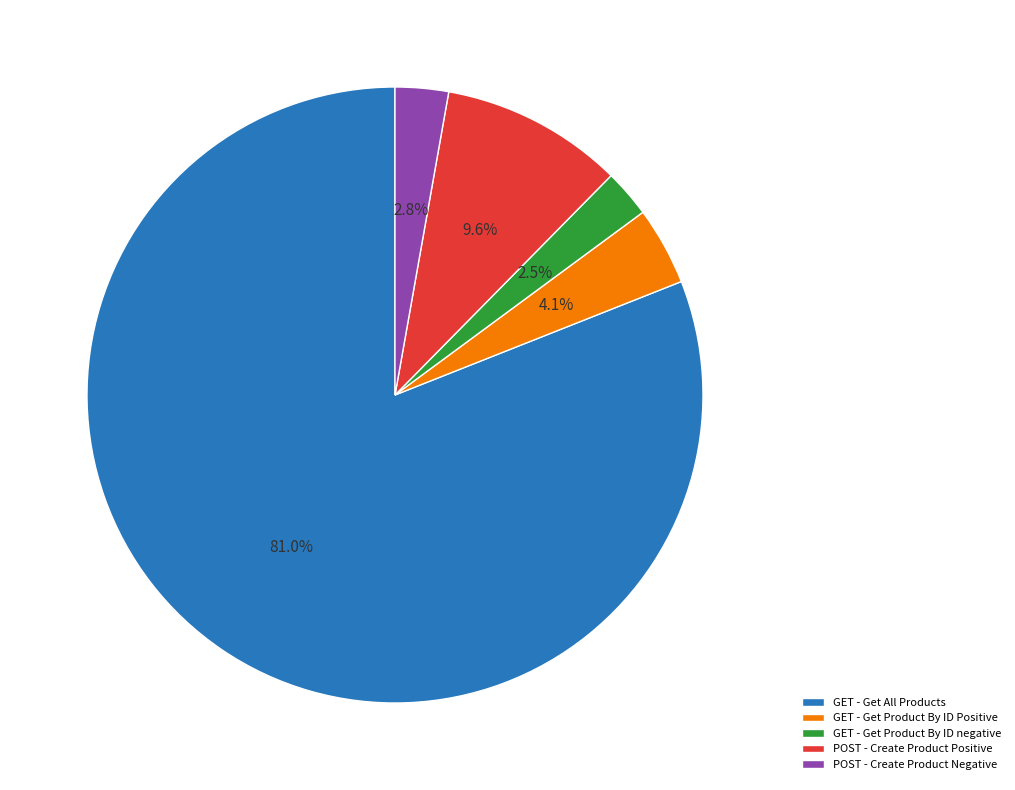

Which category has the biggest portion of the pie?

GET - Get All Products